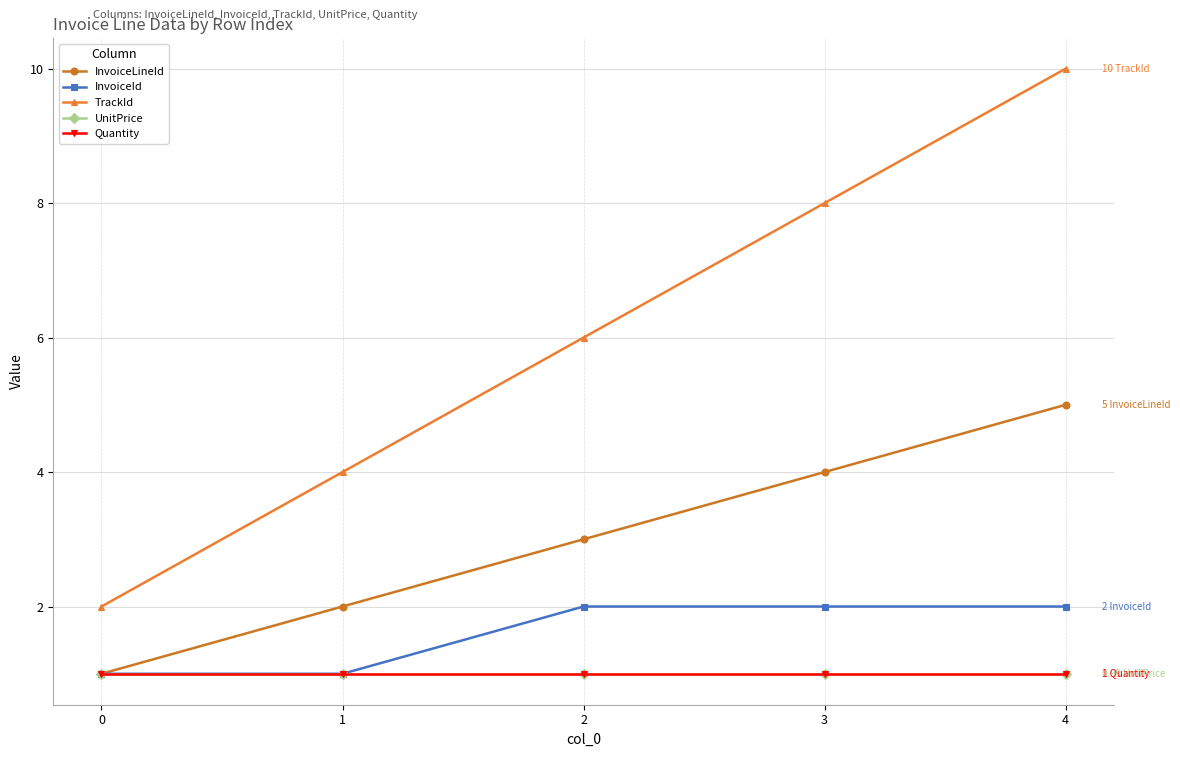

Count the number of categories in the chart.

5